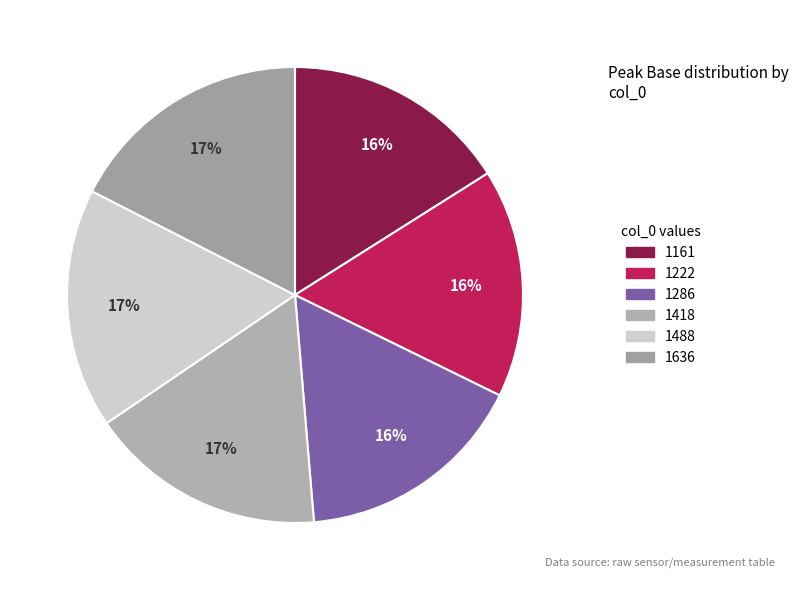

Count the number of slices in the pie.

6